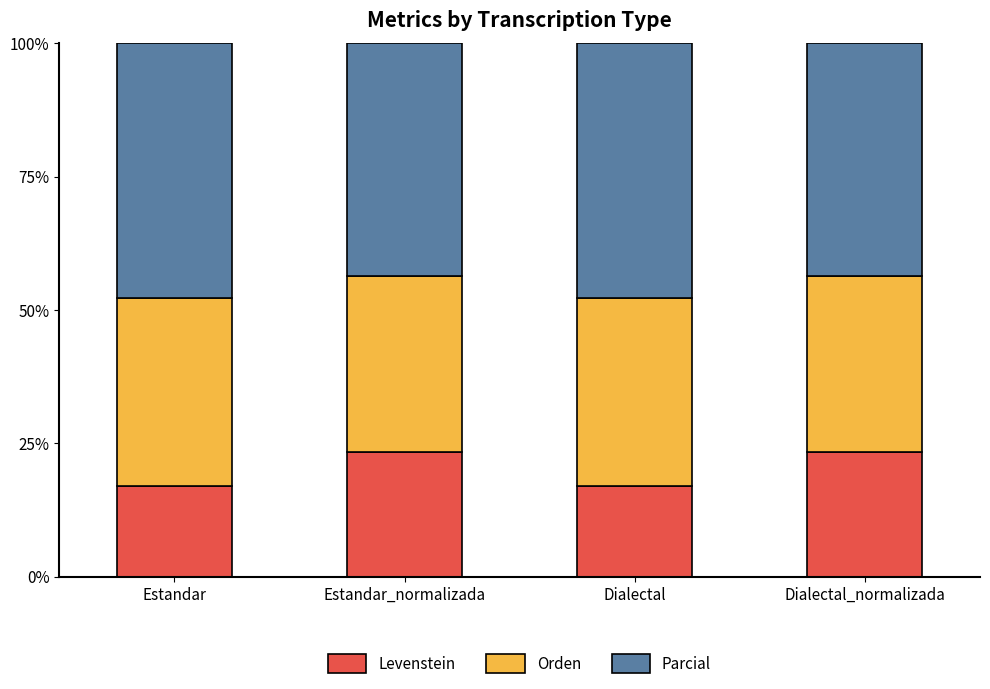

How many data points in Levenstein are less than 23?

2